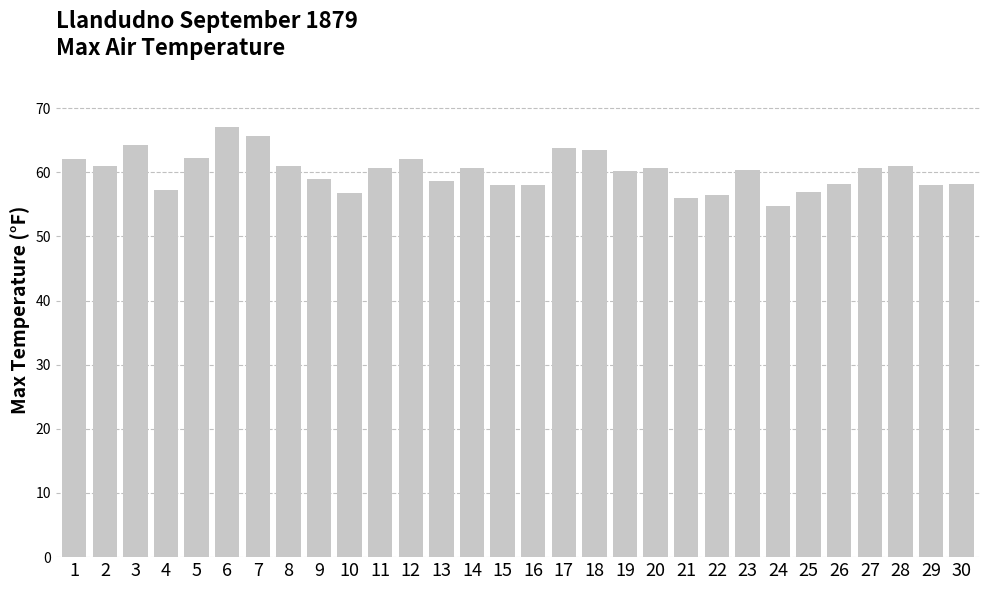

What is the value of the 14th bar from the left?

60.7